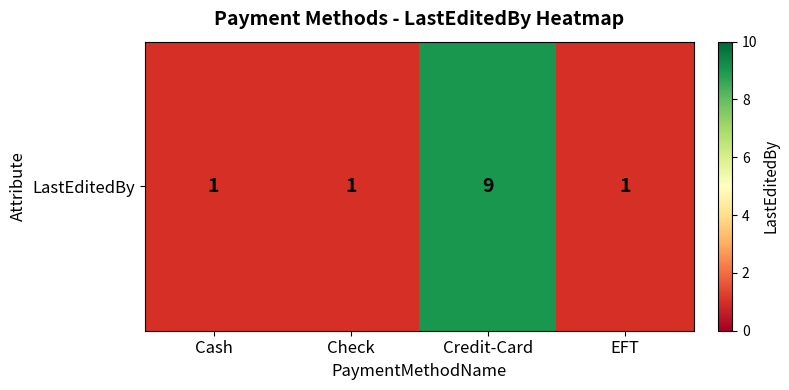

The chart shows a value of 1 at Check. True or false?

False